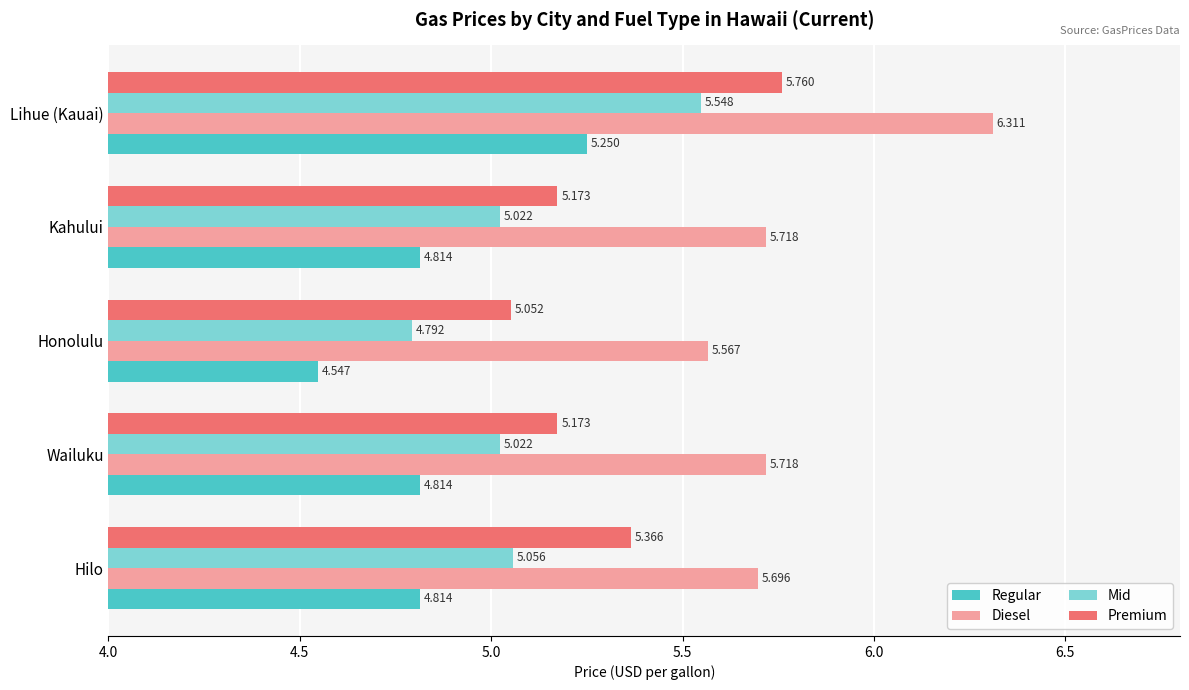

What is the difference between the second highest and second lowest values in the Premium series?

0.2